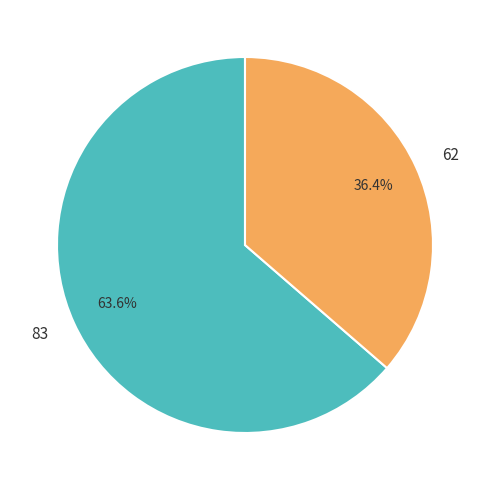

Count the number of slices in the pie.

2